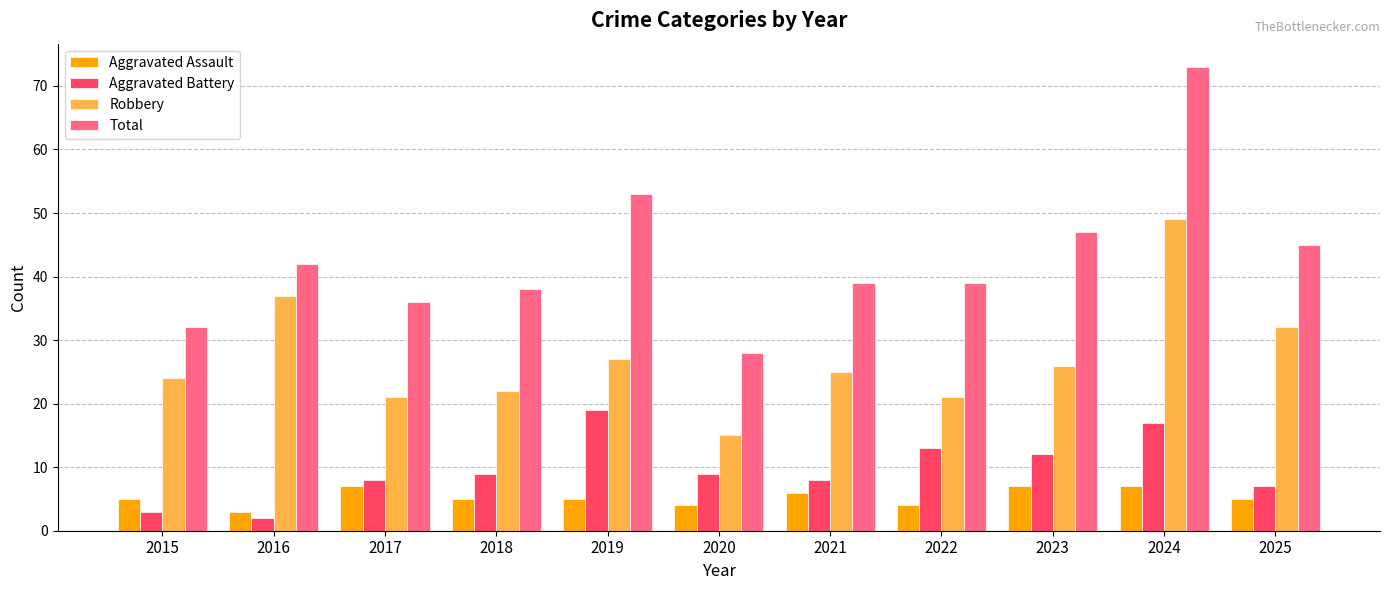

Read the Aggravated Battery value at 2025, to the nearest 5.

5